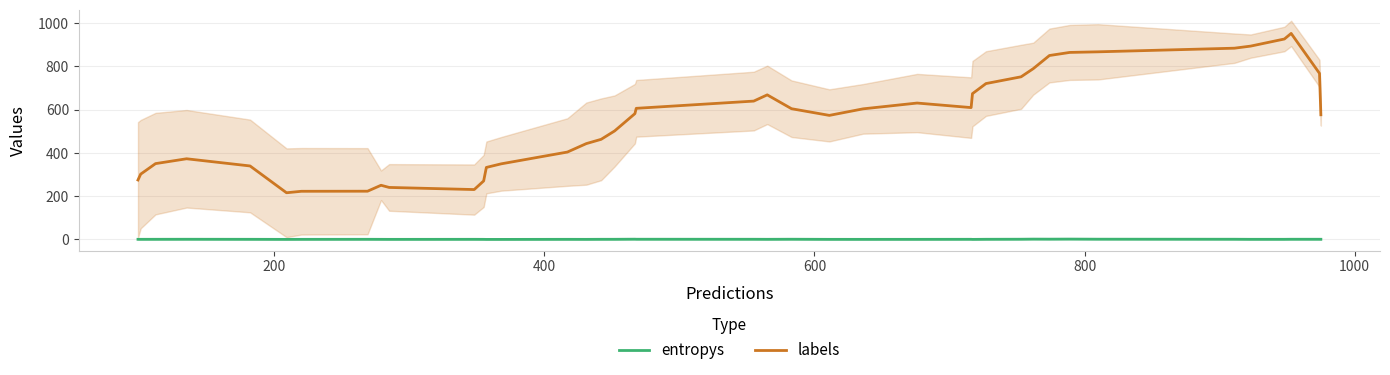

True or false: labels and entropys intersect in this chart.

False